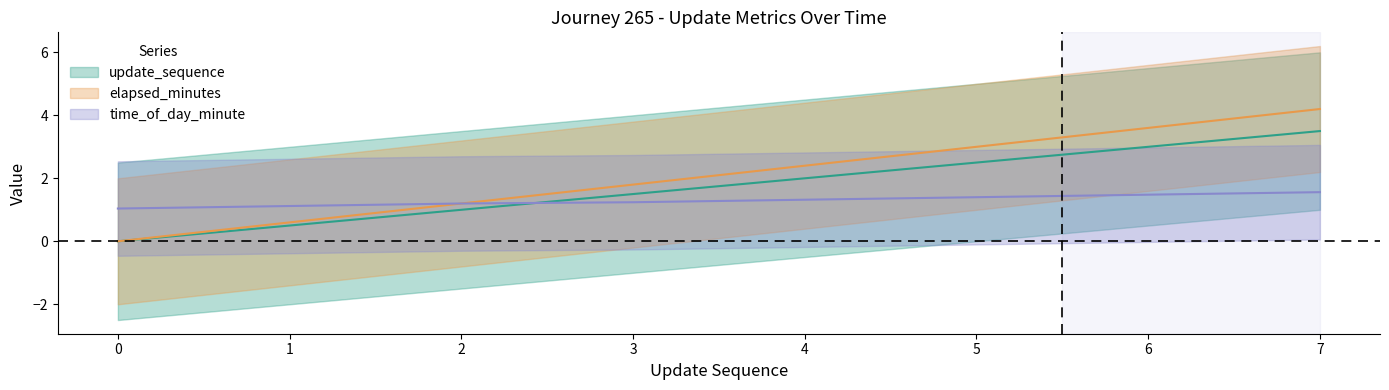

List the labels in order of elapsed_minutes value, smallest first.

0, 1, 2, 3, 4, 5, 6, 7